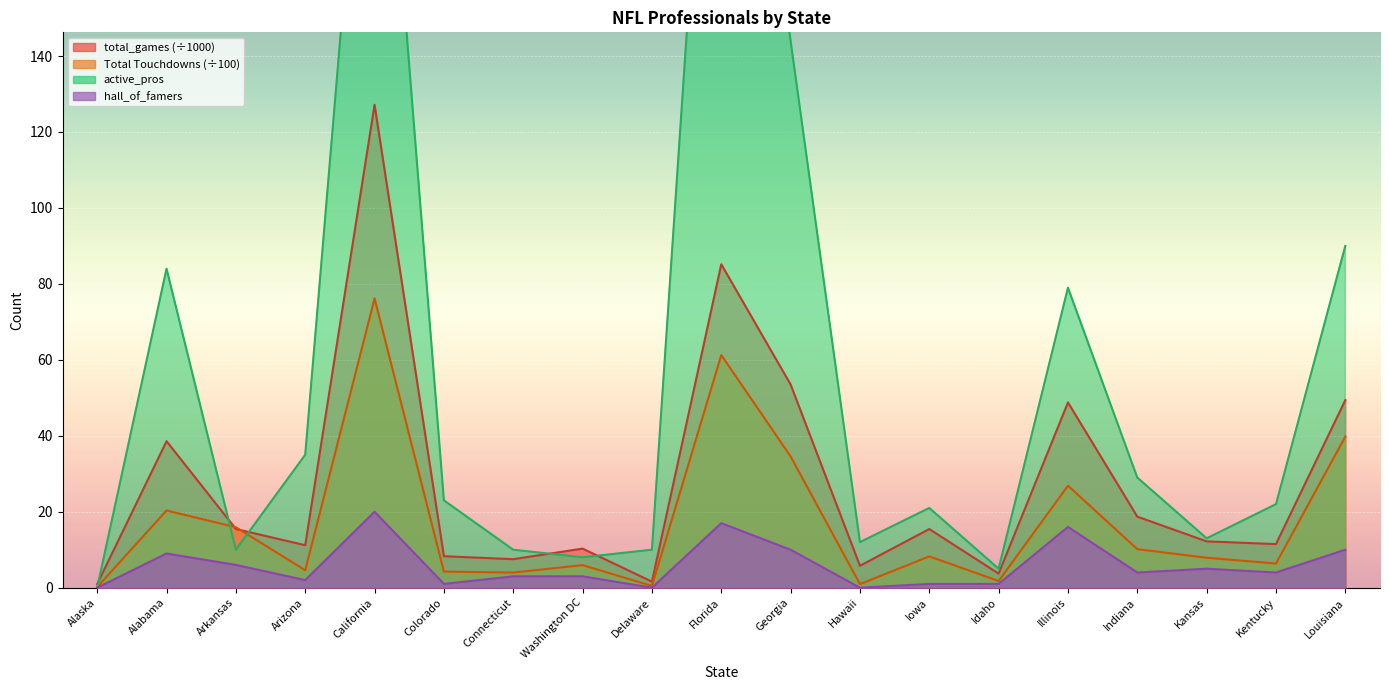

What is the label of the 8th point from the left?

Washington DC